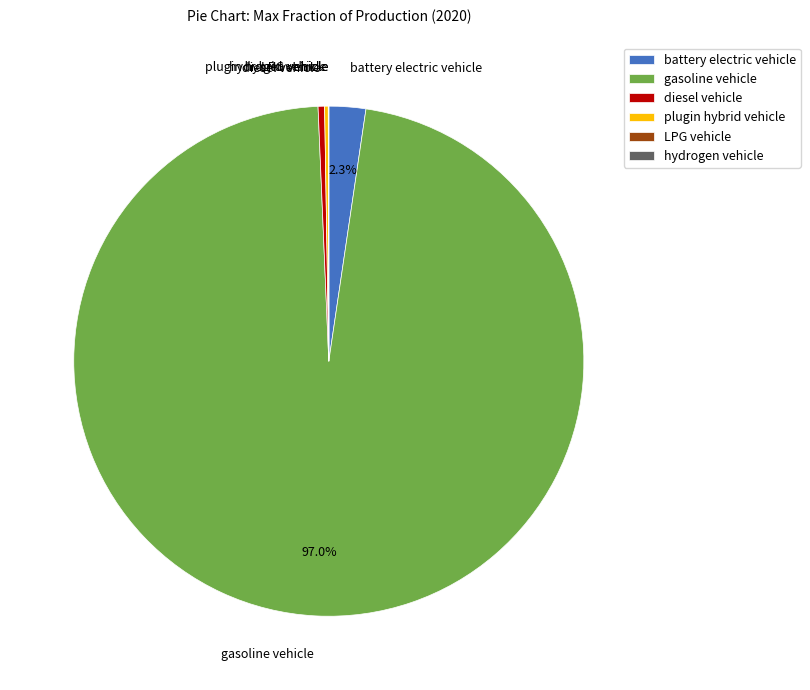

What is the largest slice in the pie chart?

gasoline vehicle